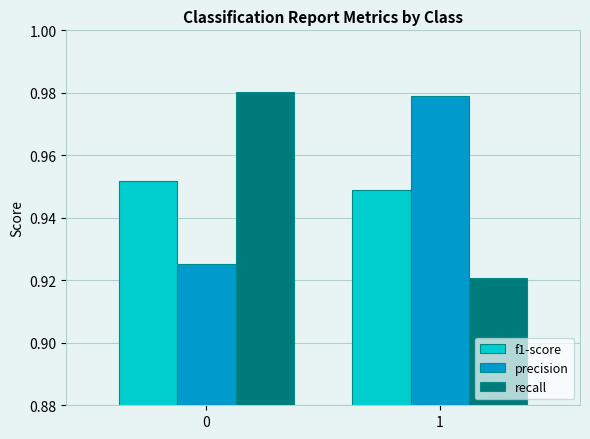

What is the sum of all f1-score values?

1.9